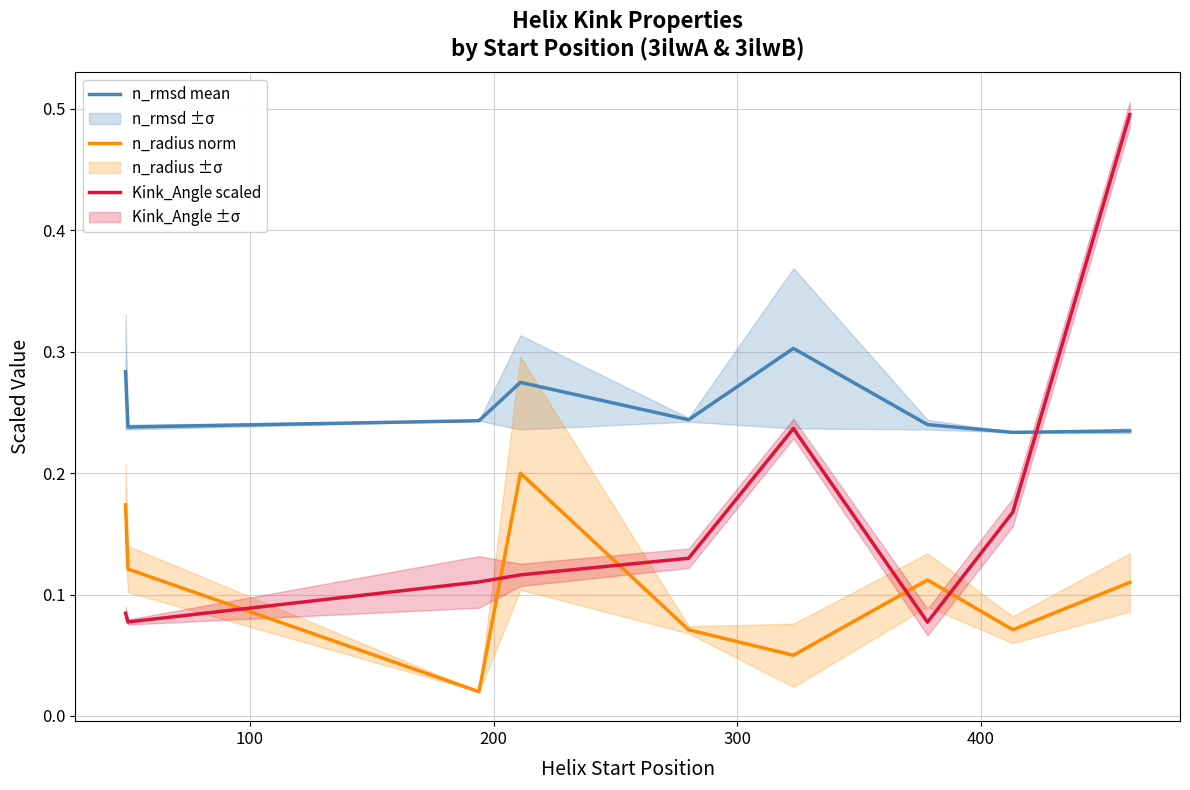

True or false: n_radius norm and n_rmsd mean intersect in this chart.

False